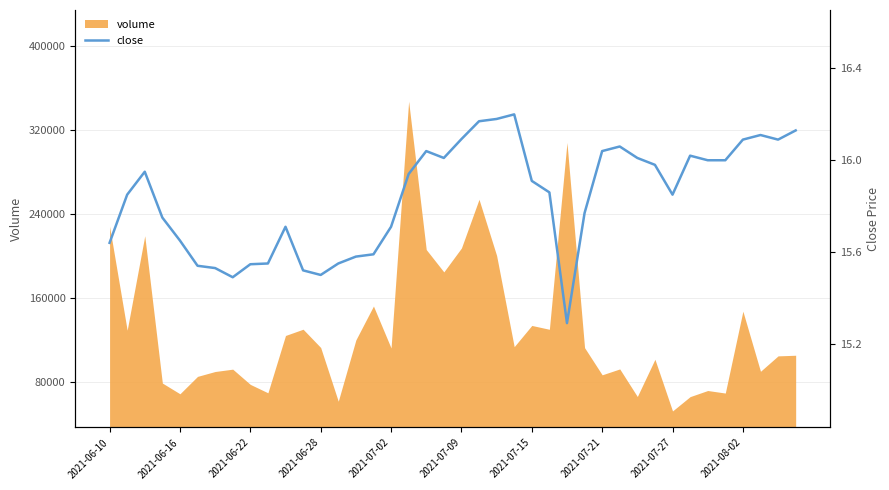

What is the maximum value for volume?

347208